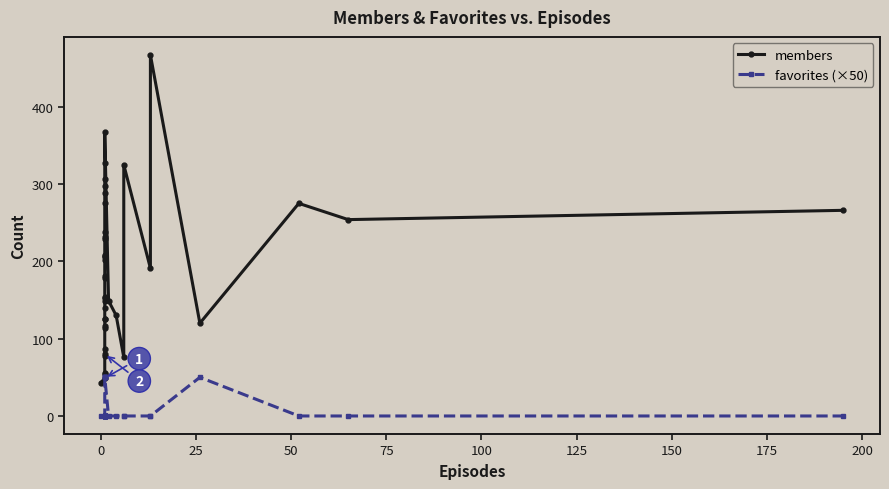

True or false: favorites (×50) has a value of 0 at 75.

True